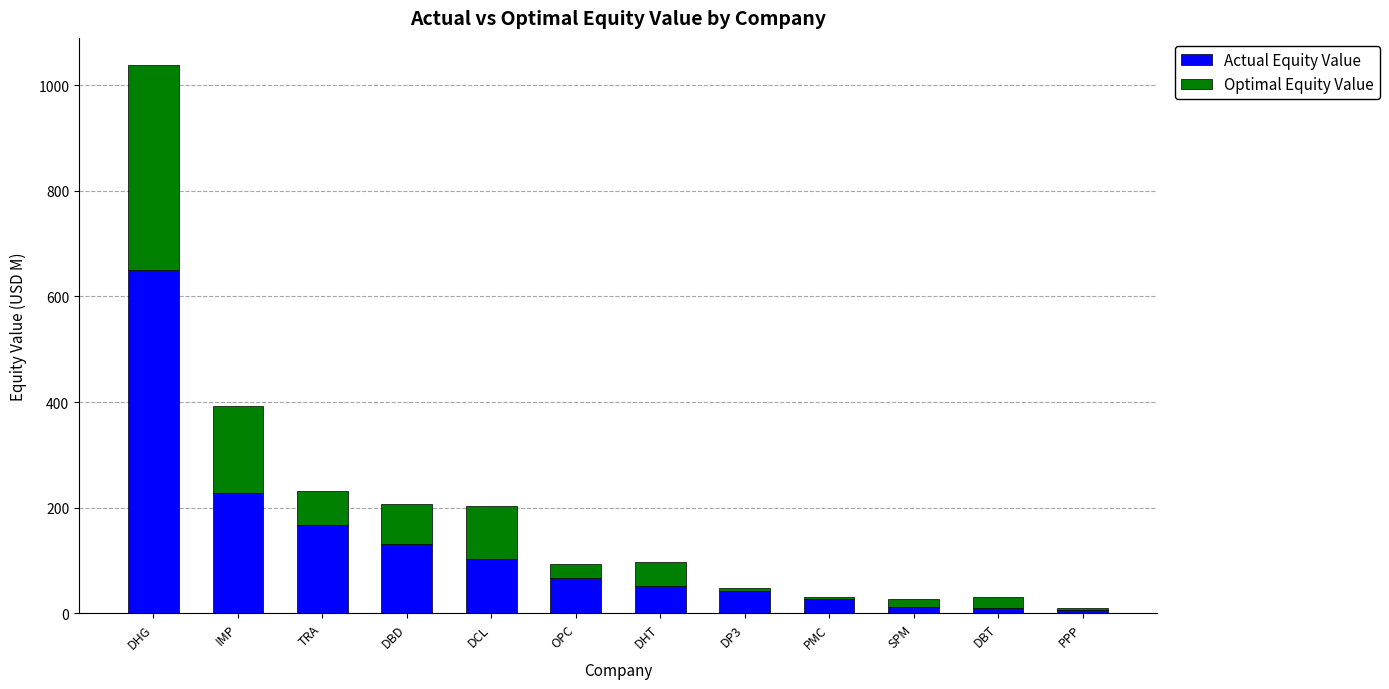

What is the highest value of the Actual Equity Value series?

650.1